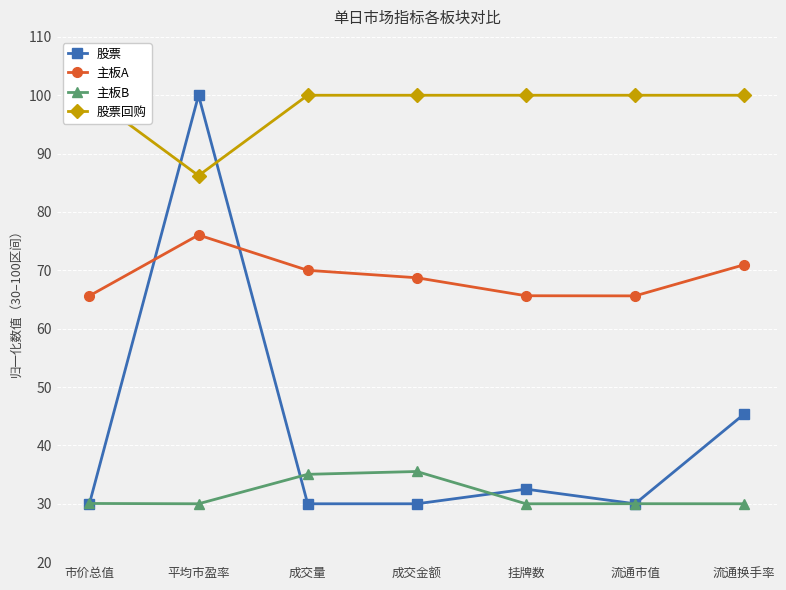

What is the minimum value for 主板B?

30.0